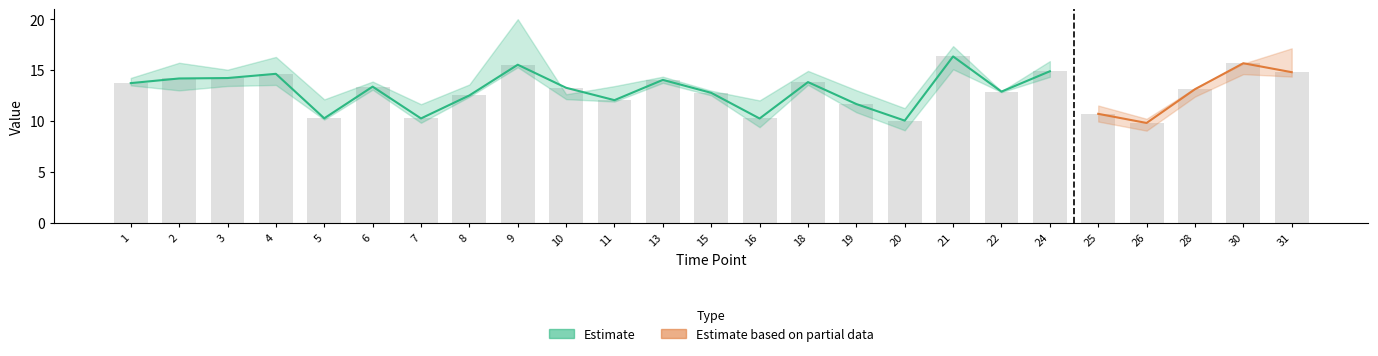

At which label is CON closest to 13?

15